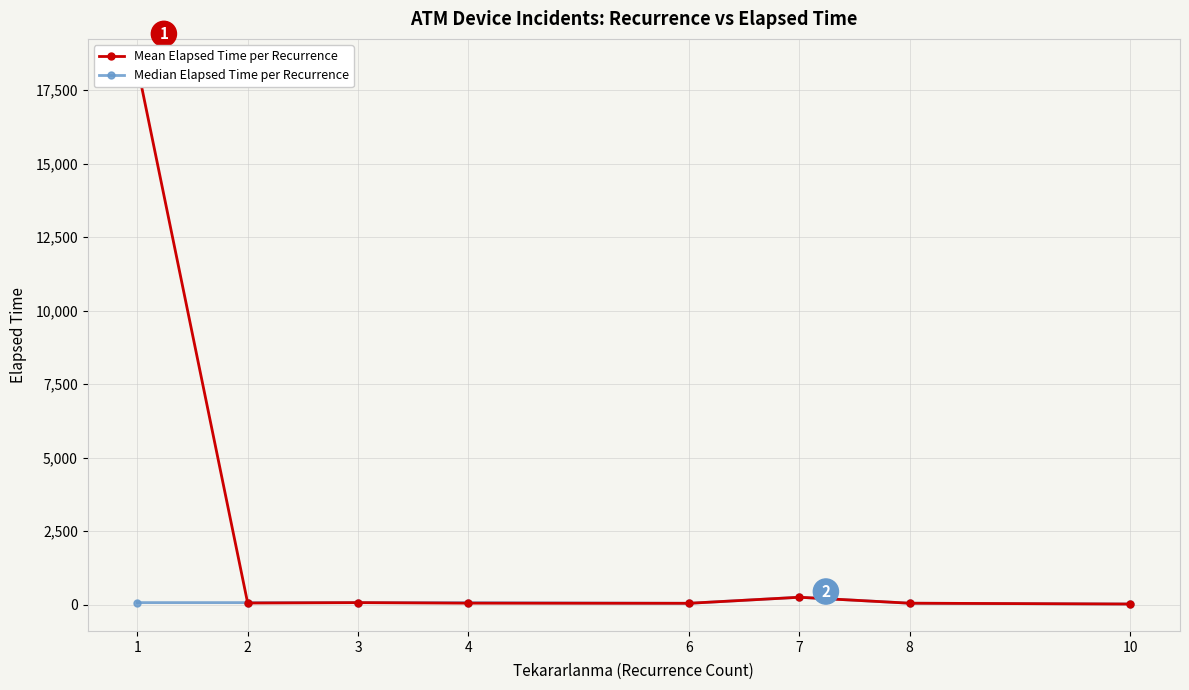

At which category does Median Elapsed Time per Recurrence reach its first local peak?

7